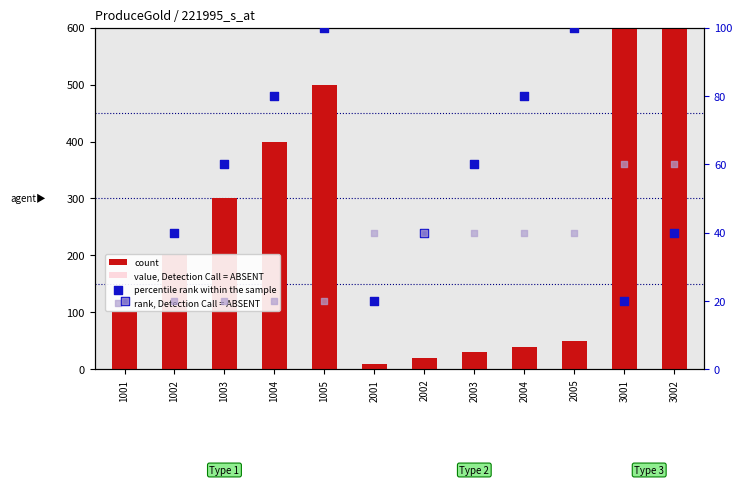

Which series reaches the minimum Y coordinate?

value, Detection Call = ABSENT